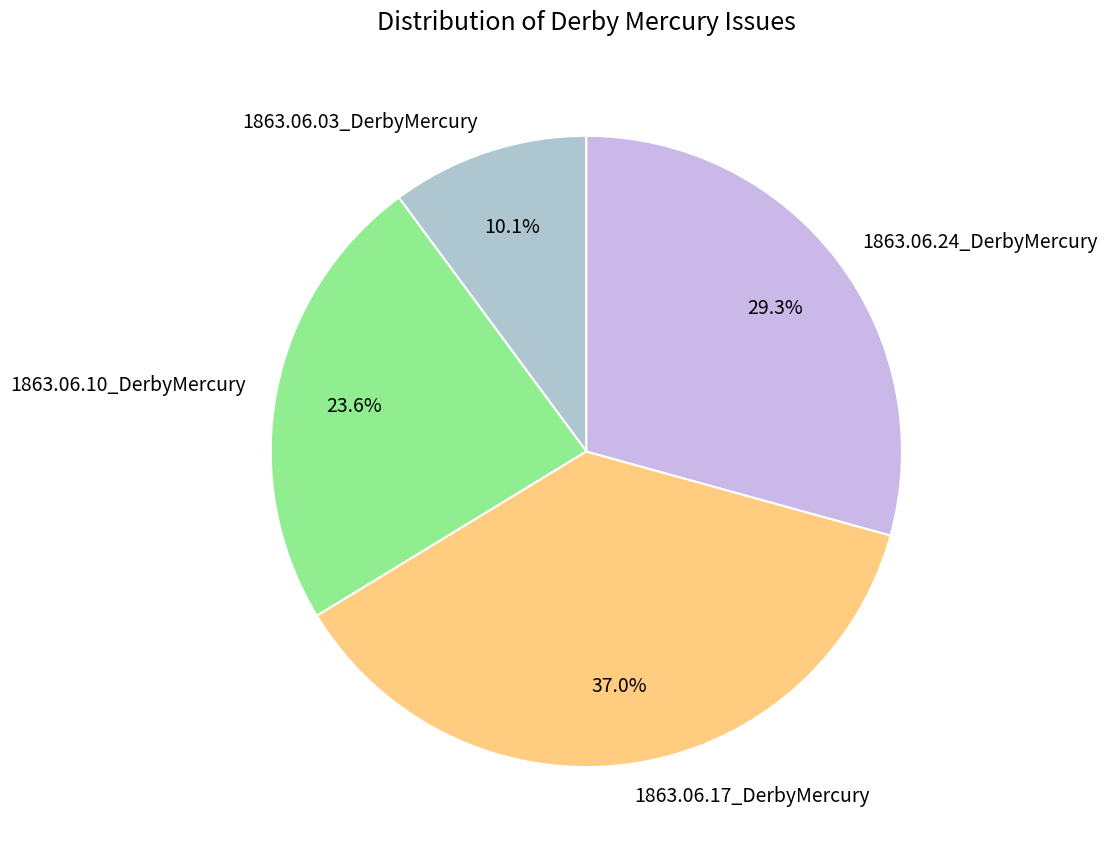

To the nearest percent, what is the average slice percentage?

25%